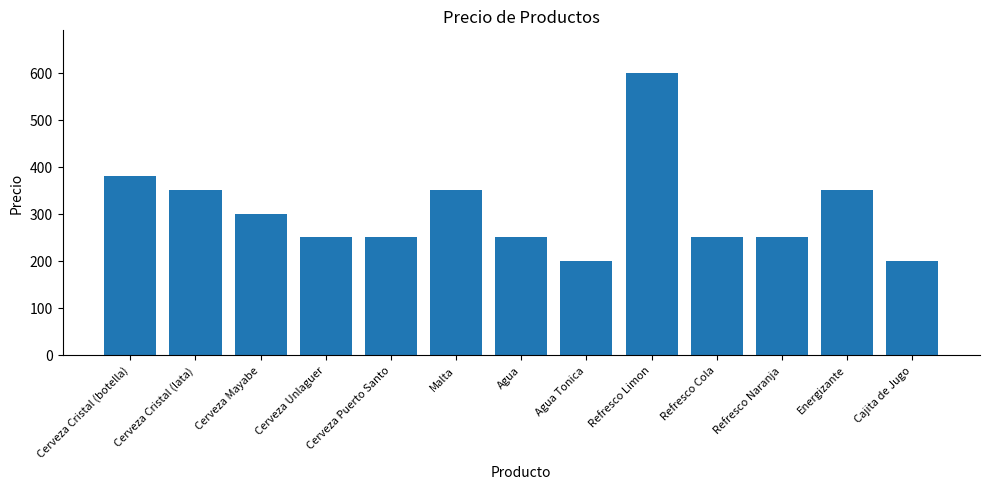

Between Energizante and Cerveza Cristal (botella), which is larger?

Cerveza Cristal (botella)